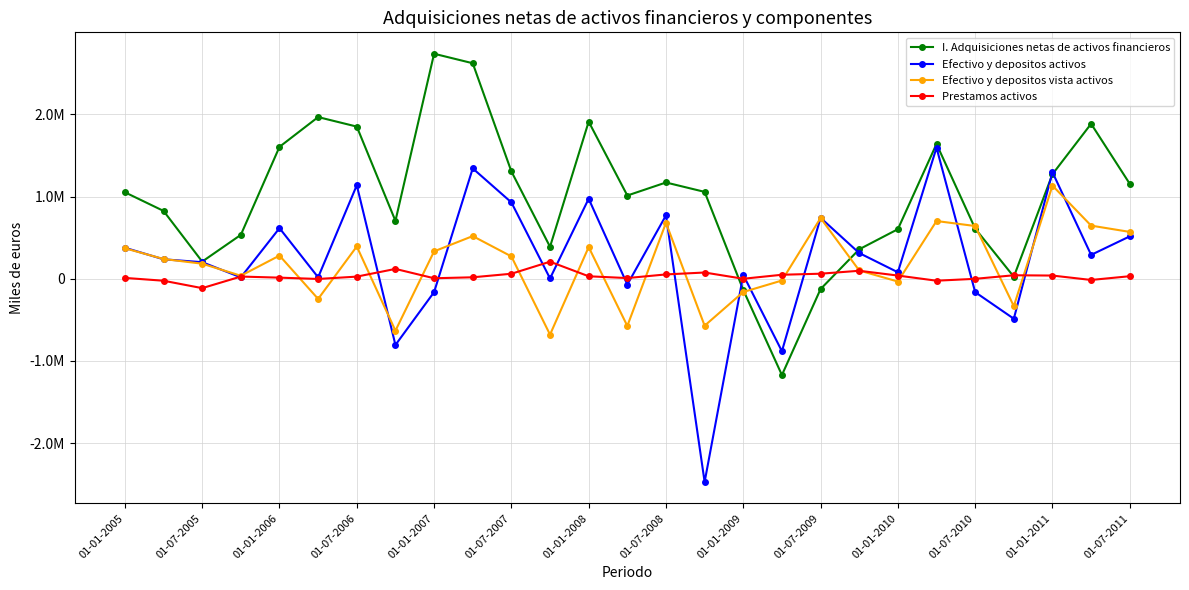

What are all the series names shown in the legend?

I. Adquisiciones netas de activos financieros, Efectivo y depositos activos, Efectivo y depositos vista activos, Prestamos activos